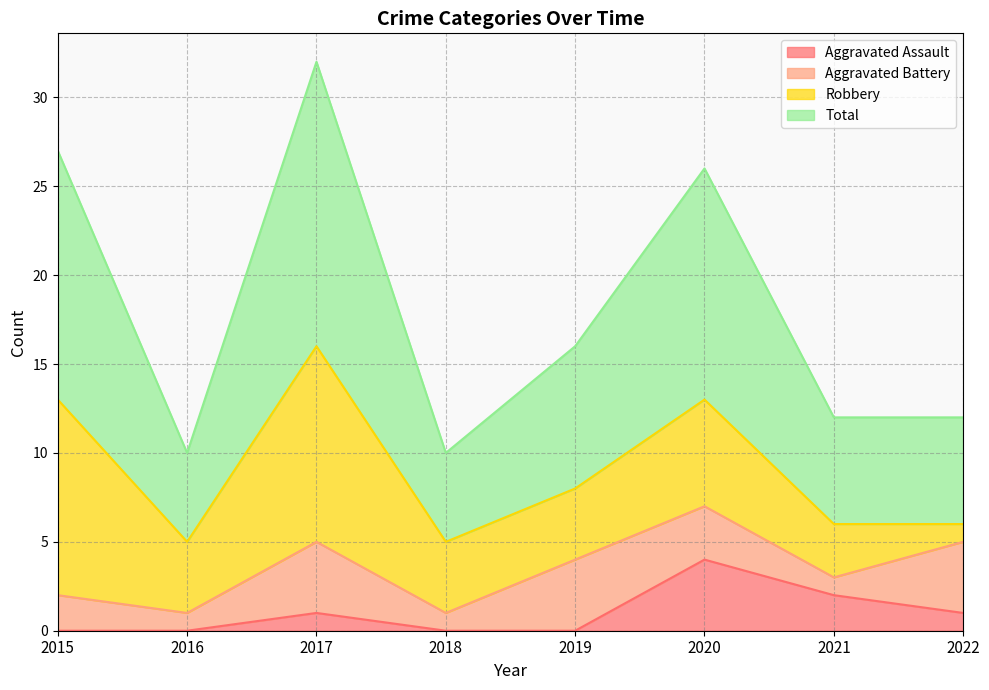

Where does the Aggravated Assault series first go above 1?

2020